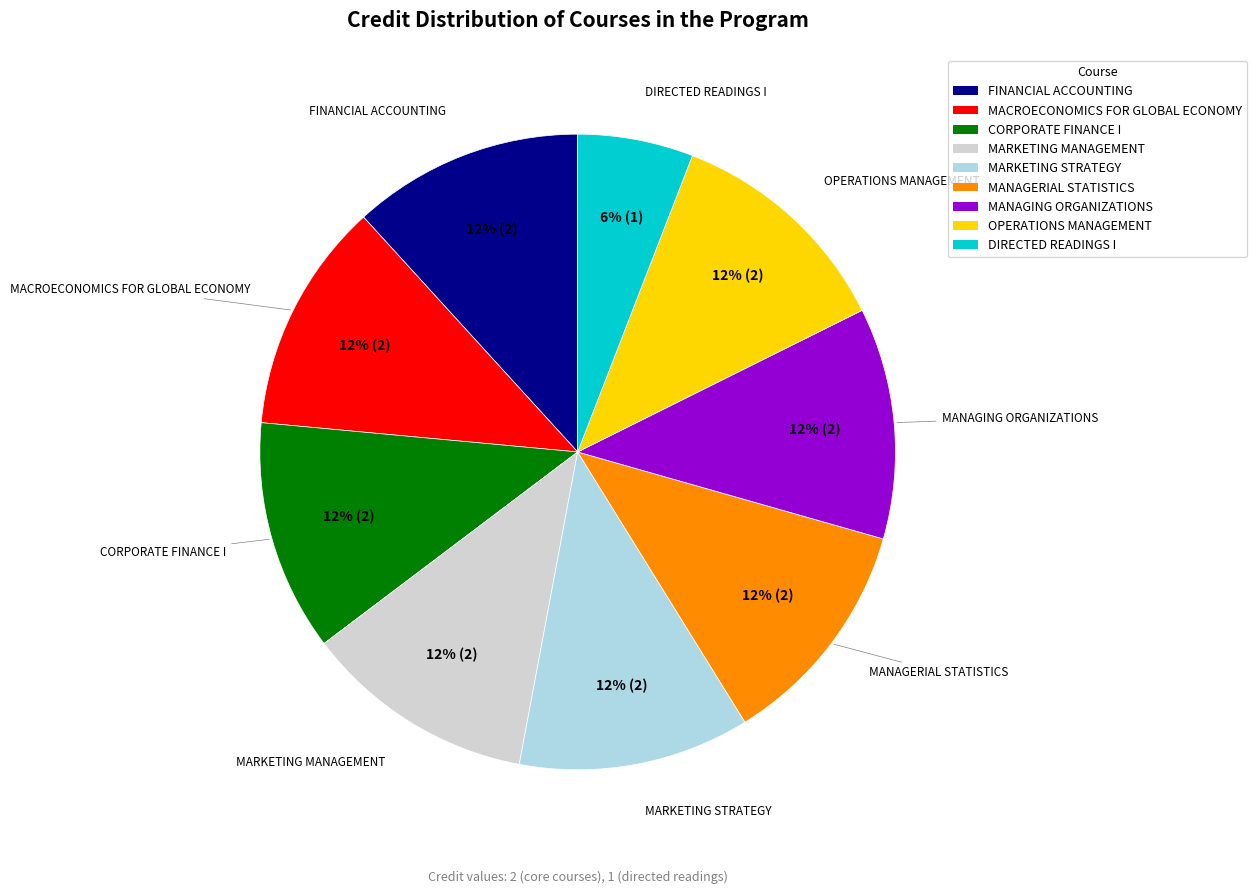

To the nearest percent, what is the difference between the largest and smallest slice percentages?

6%